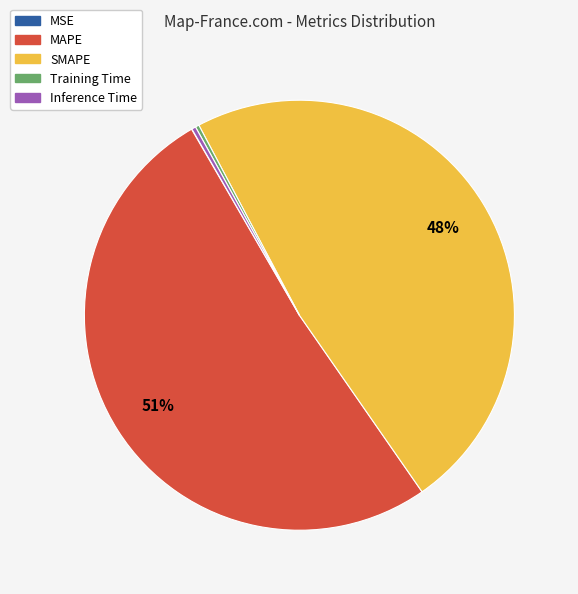

Which slice represents more than half of the pie?

MAPE